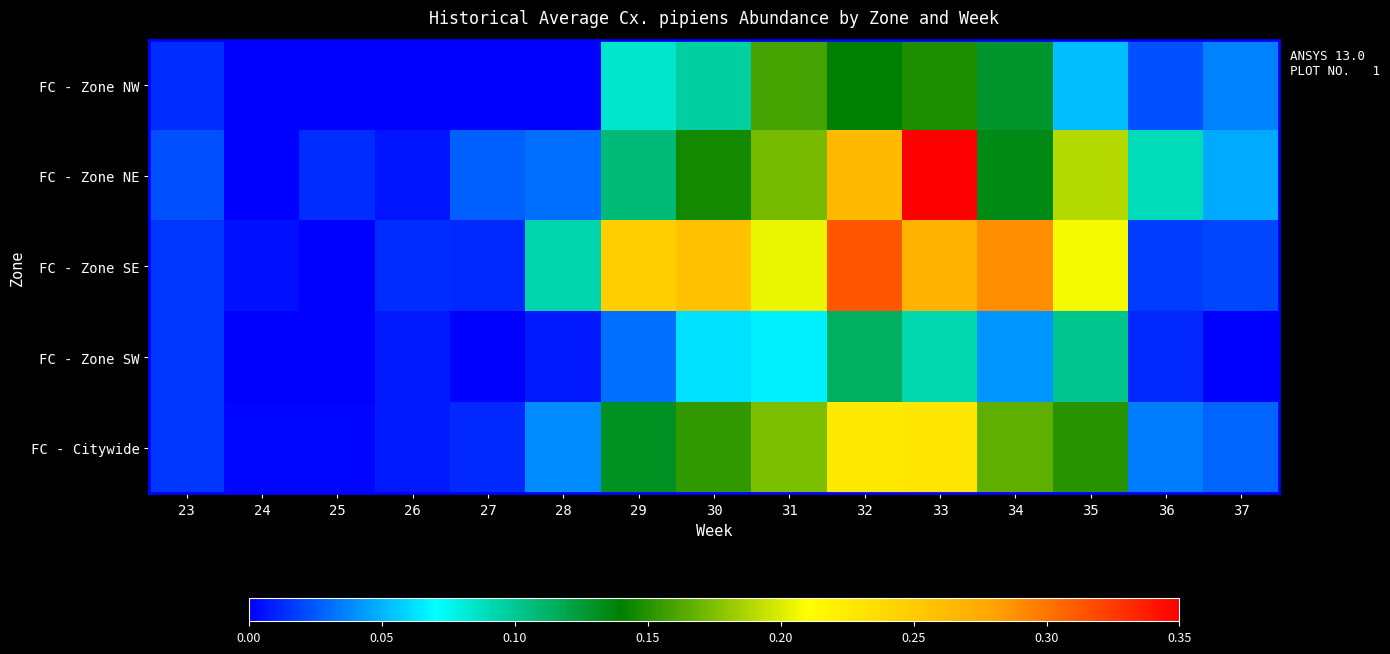

Which series changed the most between 33 and 35?

FC - Zone NE